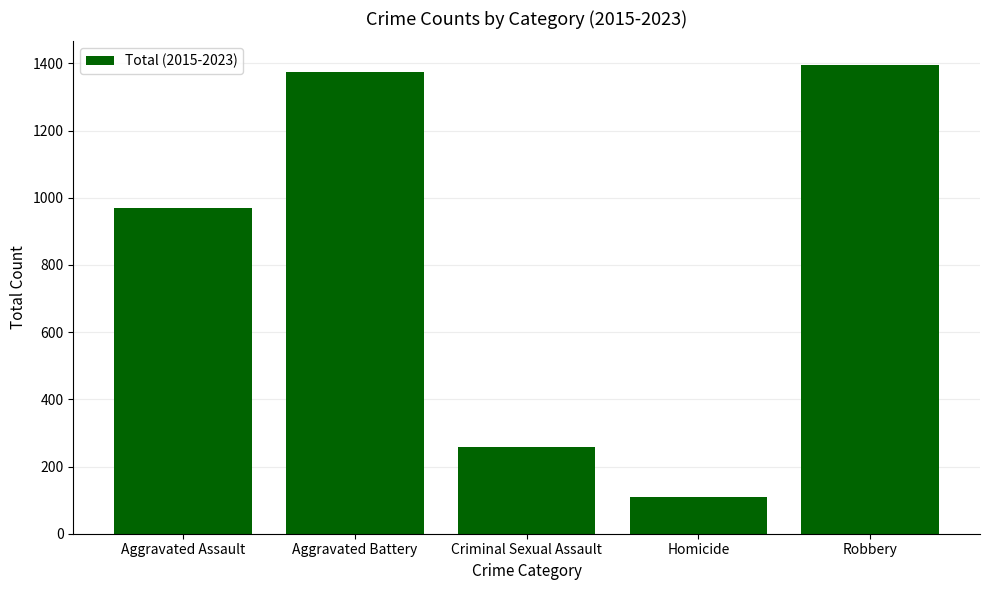

What is the change in value from Aggravated Assault to Aggravated Battery?

+403